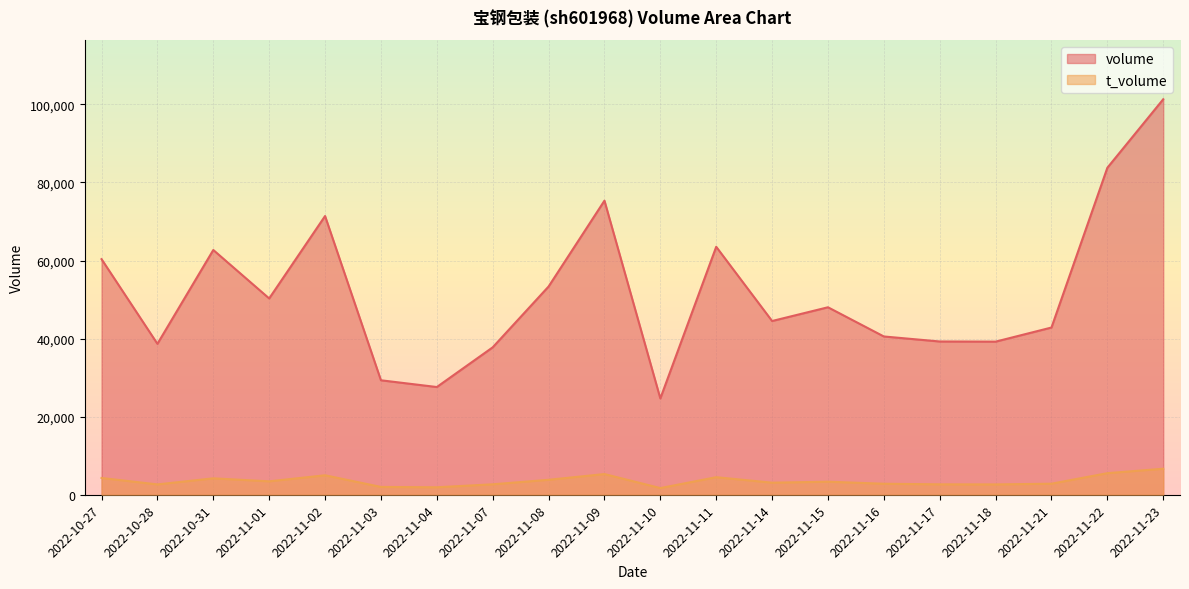

The value of volume at 2022-11-21 is 72427. True or false?

False